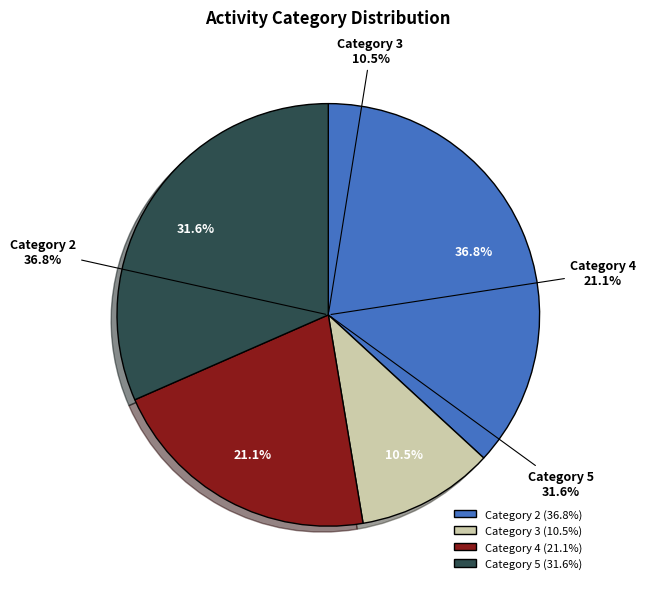

What is the largest slice in the pie chart?

2